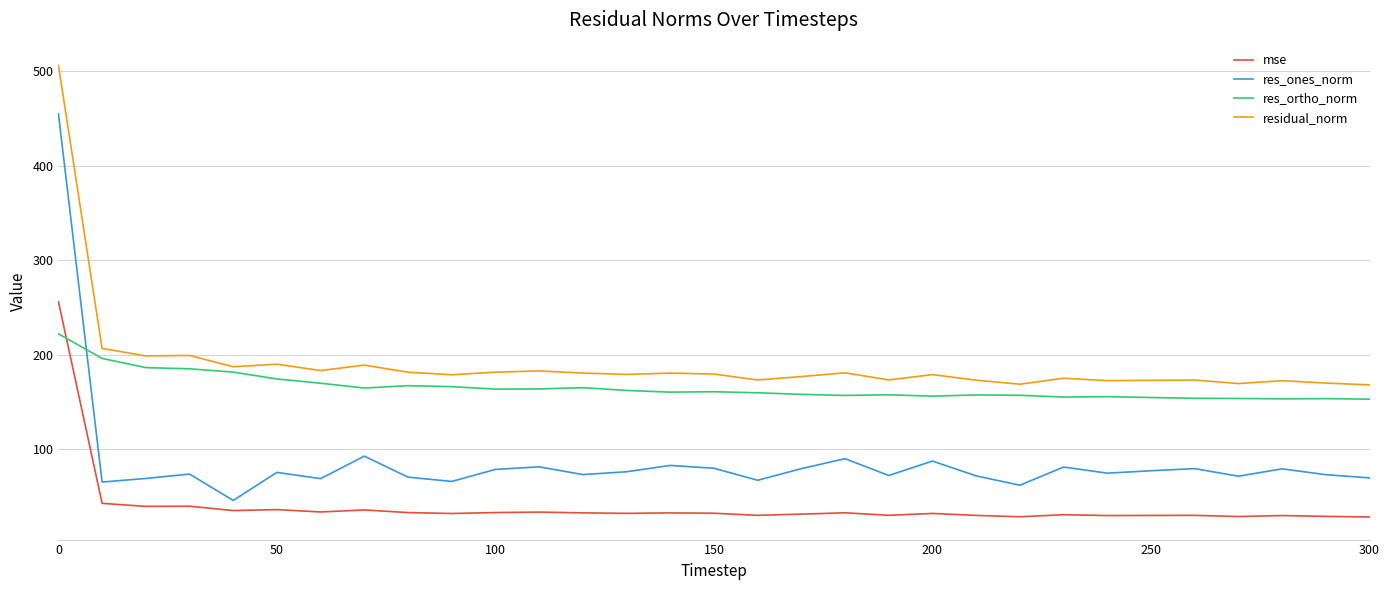

What is the difference between the maximum and minimum values in the res_ortho_norm series?

69.1